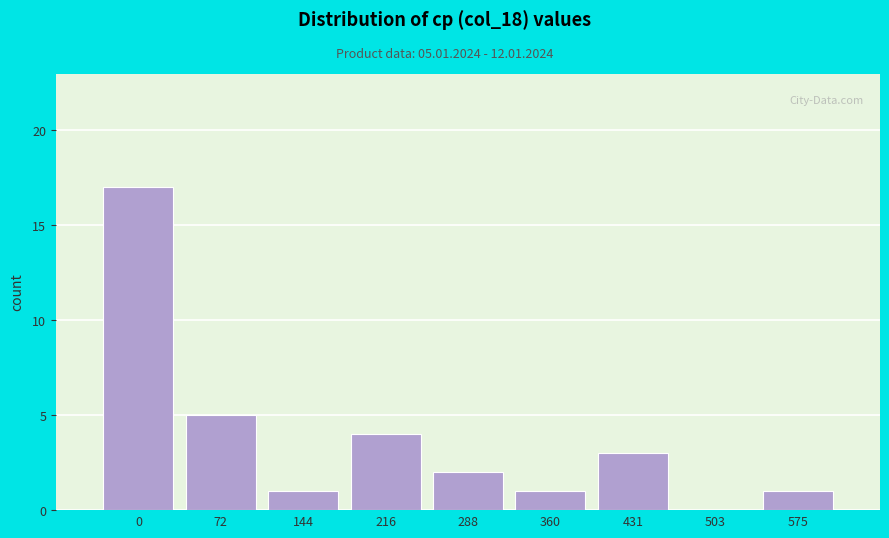

Reading left to right, what are all the values shown in this chart?

0=17	72=5	144=1	216=4	288=2	360=1	431=3	503=0	575=1